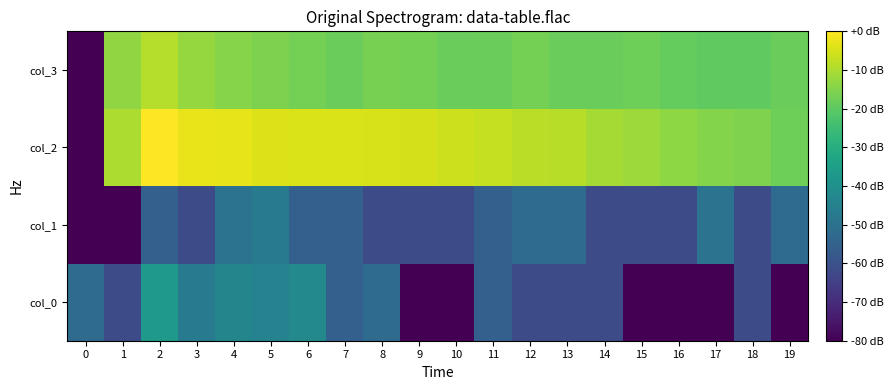

What is the total value across all series at 4?

-110.1